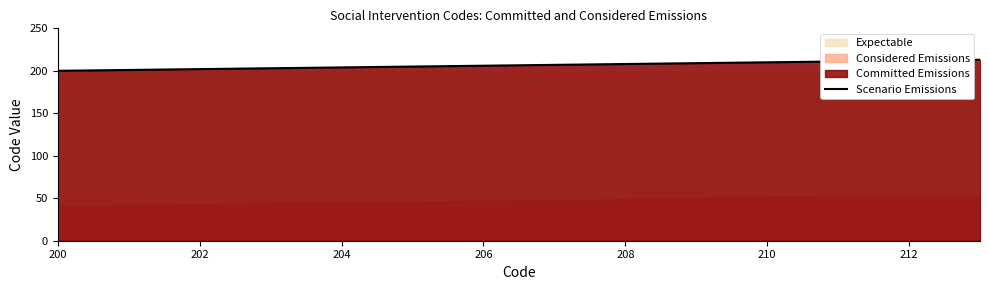

Is it true that Scenario Emissions equals 204 at 204?

True